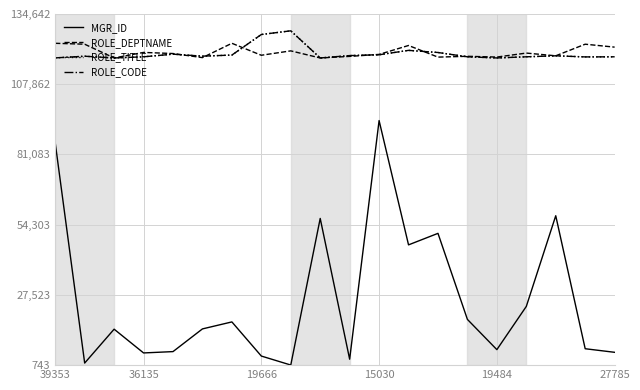

What is the highest value of the ROLE_DEPTNAME series?

123476